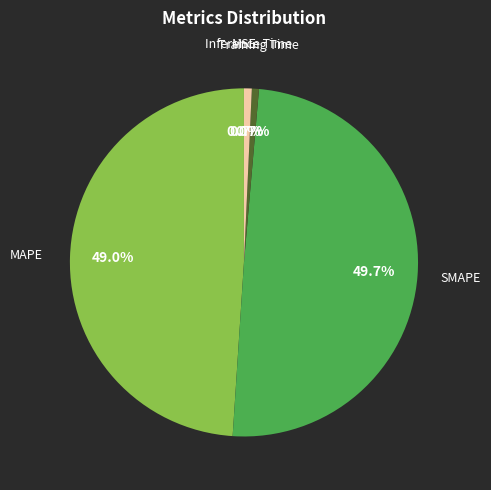

Which slice is the largest?

SMAPE